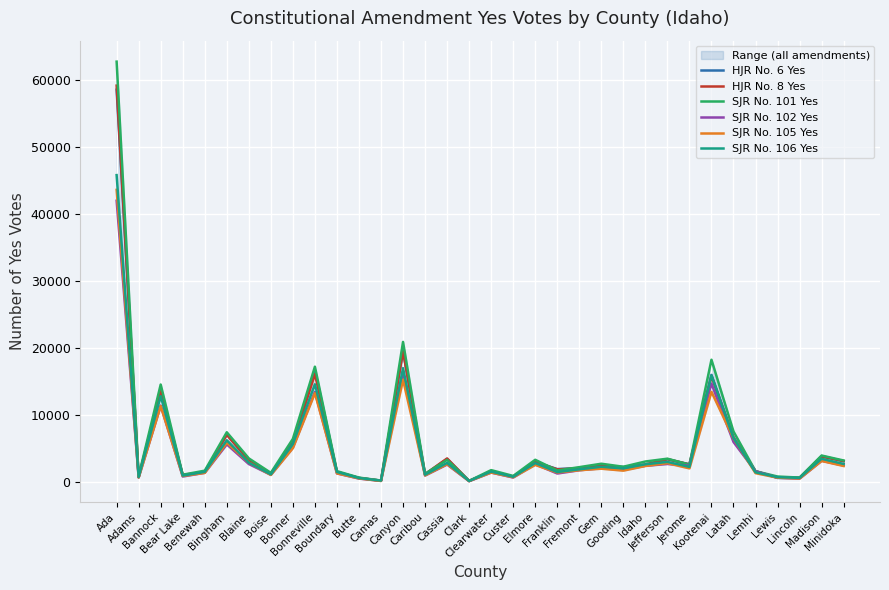

Reading left to right, extract all data points from this chart.

HJR No. 6 Yes: 58517	748	13732	1025	1480	7158	3265	1260	5914	16699	1503	625	207	19555	1160	3450	182	1550	799	2989	1944	2089	2448	2257	2525	3408	2657	15989	6714	1615	623	635	3894	3119
HJR No. 8 Yes: 59122	740	13590	1073	1524	7037	3290	1247	5738	16102	1533	614	216	19481	1191	3528	172	1574	816	3029	1895	2049	2411	2181	2632	3431	2625	15772	6554	1621	683	639	3799	3140
SJR No. 101 Yes: 62697	906	14549	1100	1706	7432	3538	1380	6450	17208	1637	674	231	20904	1235	3318	187	1788	920	3328	1733	2230	2739	2289	3074	3492	2598	18245	7552	1626	831	675	3962	3222
SJR No. 102 Yes: 41961	691	11413	835	1392	5627	2696	1083	5167	13461	1296	528	180	16401	981	2624	136	1423	681	2671	1282	1765	2068	1835	2430	2702	2445	14707	5979	1610	651	519	3184	2483
SJR No. 105 Yes: 43578	692	11342	915	1372	5868	2911	1067	5057	13266	1309	551	173	15273	1000	2679	156	1426	724	2559	1434	1772	1999	1710	2403	2829	2046	13463	6530	1332	664	536	3152	2401
SJR No. 106 Yes: 45776	758	12814	970	1526	6244	2902	1155	5687	14588	1516	606	222	16990	1107	2863	172	1570	793	2844	1500	1909	2288	2046	2658	3015	2271	15912	6563	1461	738	630	3479	2711